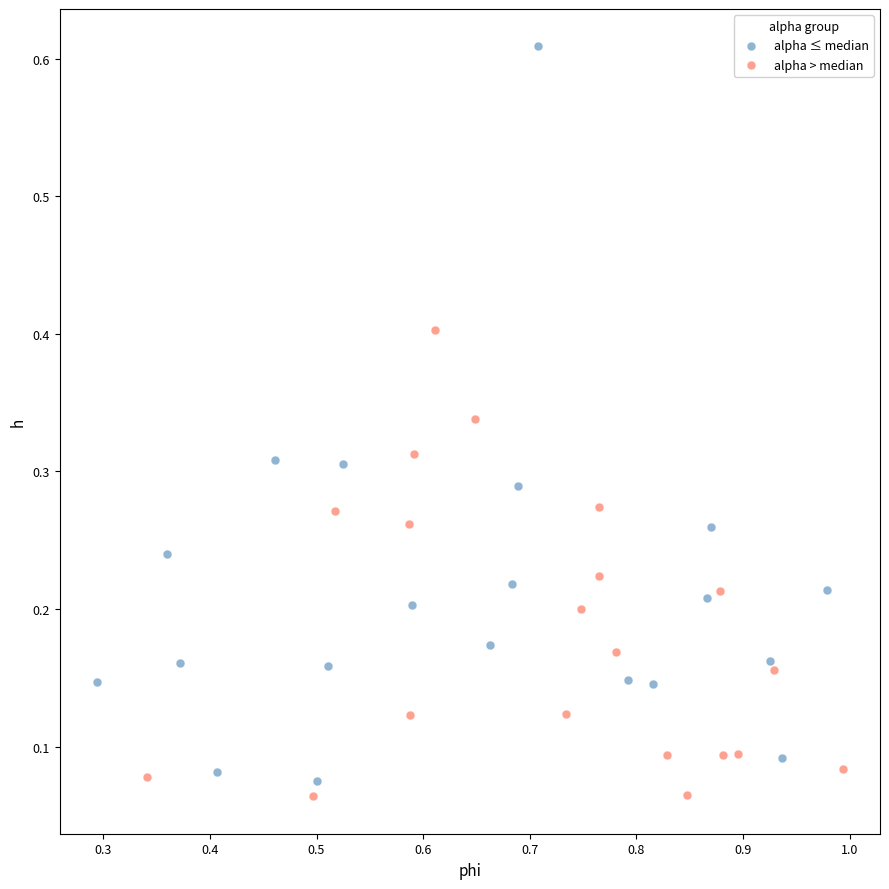

Which series reaches the maximum Y coordinate?

alpha ≤ median